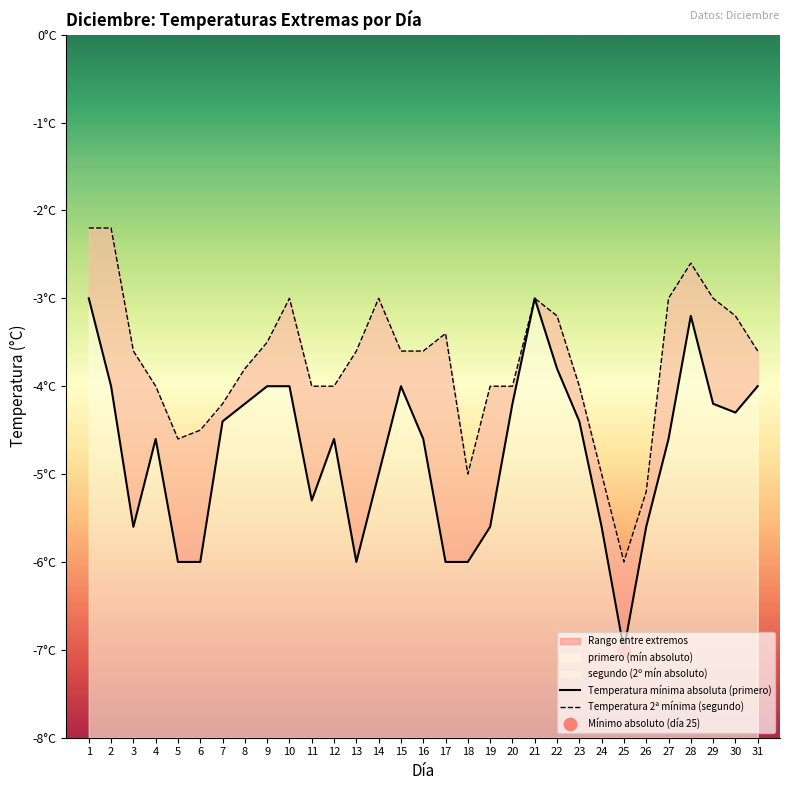

Is the value of Temperatura mínima absoluta (primero) at 14 greater than the value of Temperatura 2ª mínima (segundo) at 9?

No